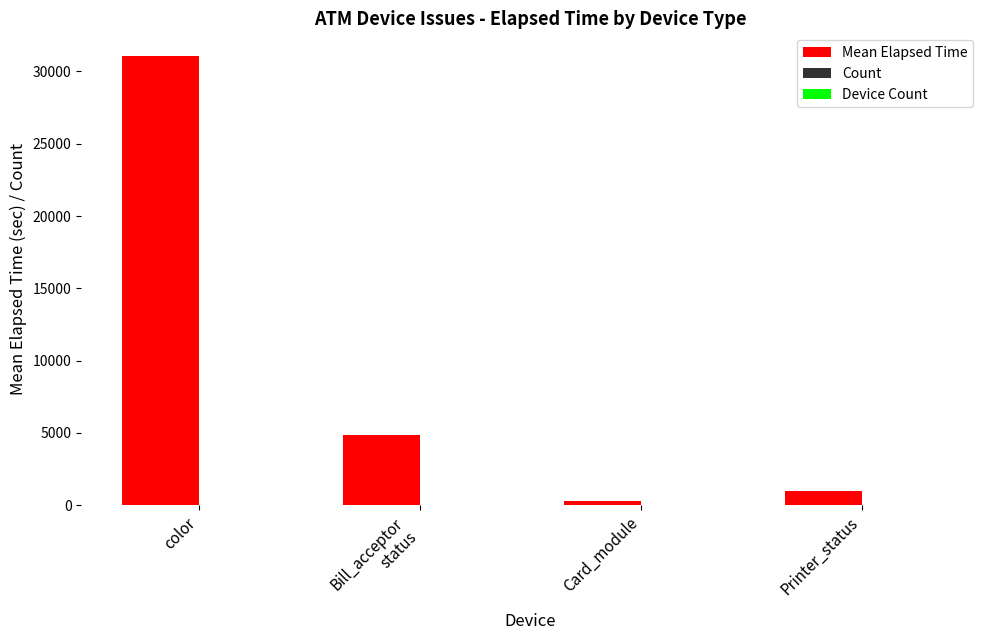

At which category is the sum across all series the highest?

color